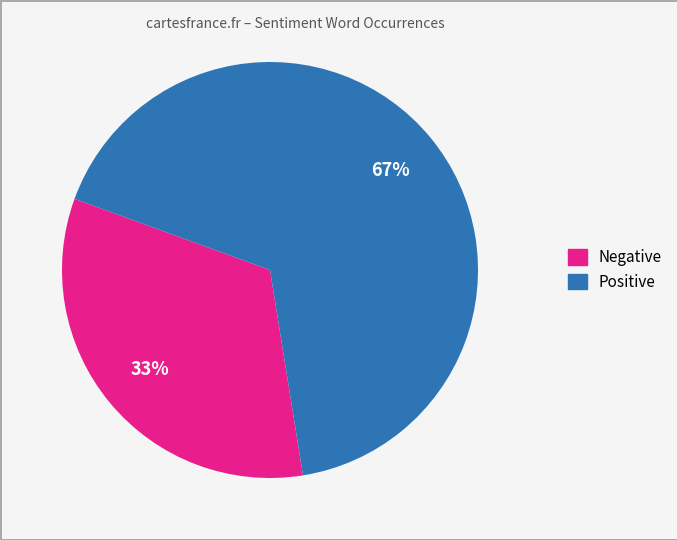

How many segments does this pie chart have?

2